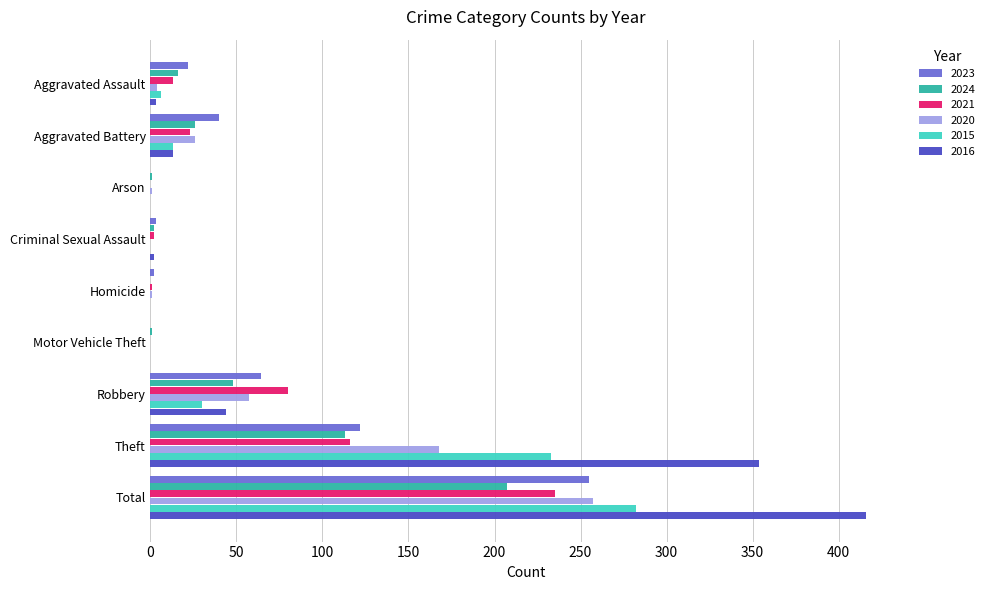

Which series has the largest total across all categories?

2016